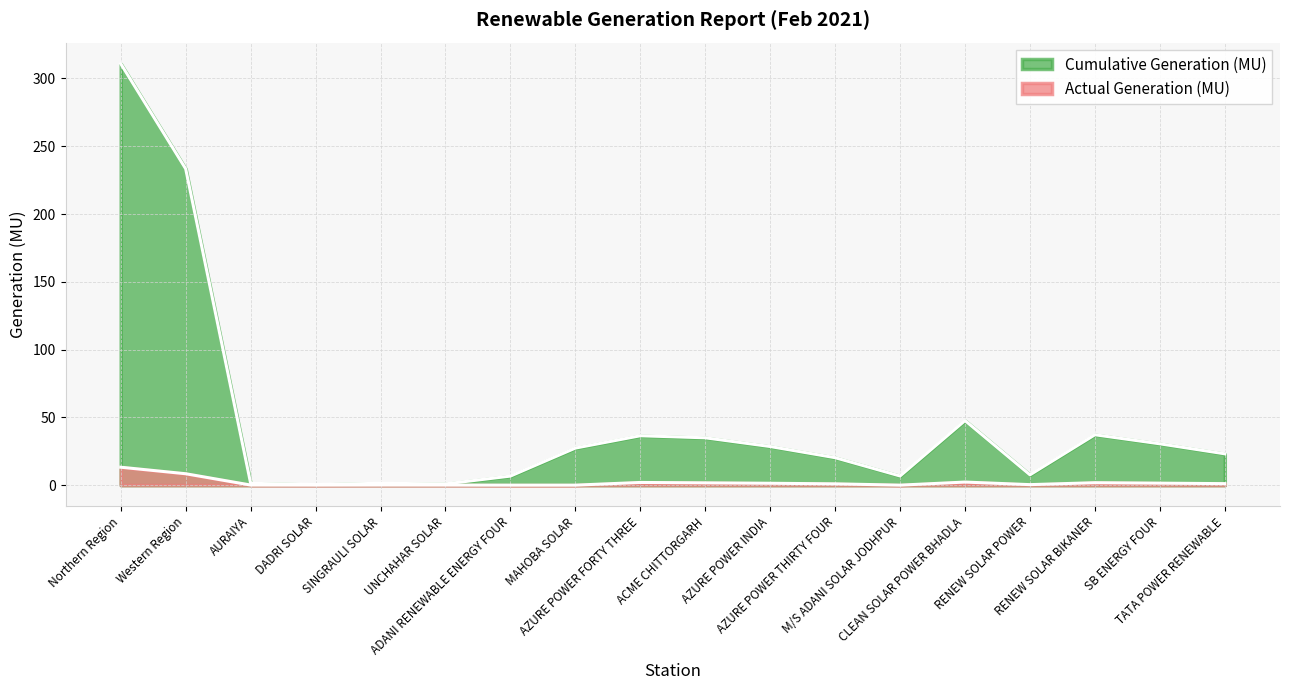

Between ADANI RENEWABLE ENERGY FOUR and MAHOBA SOLAR, which series saw the biggest shift?

Cumulative Generation (MU)